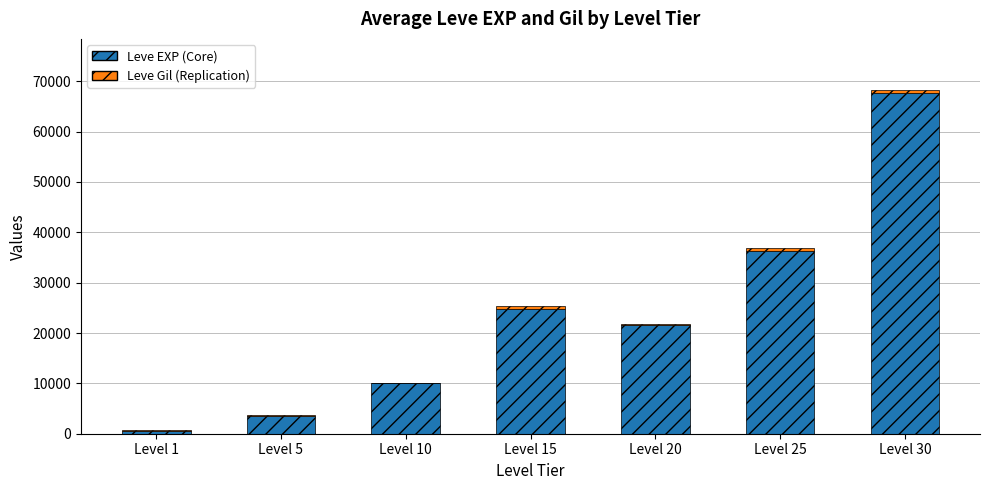

What is the total value across all series at Level 30?

68193